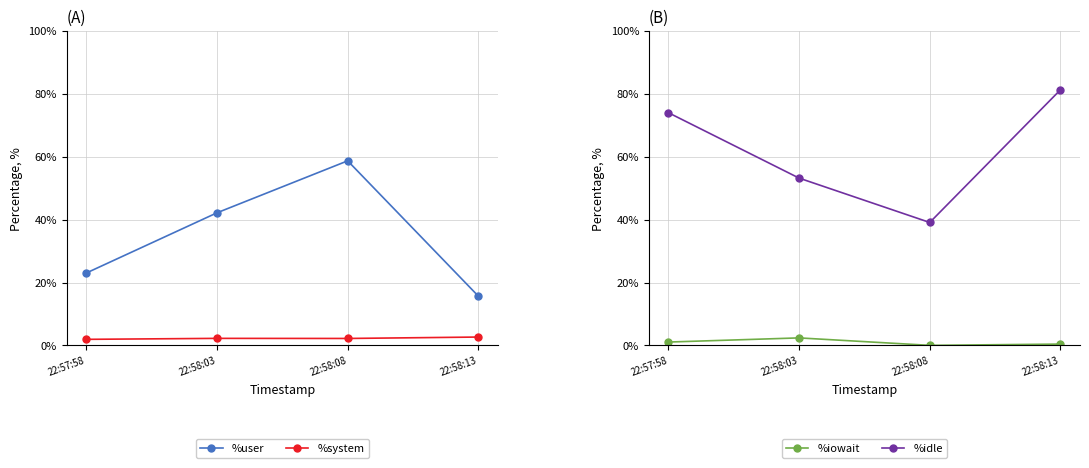

True or false: %iowait has a value of 0.8 at 22:58:03.

False